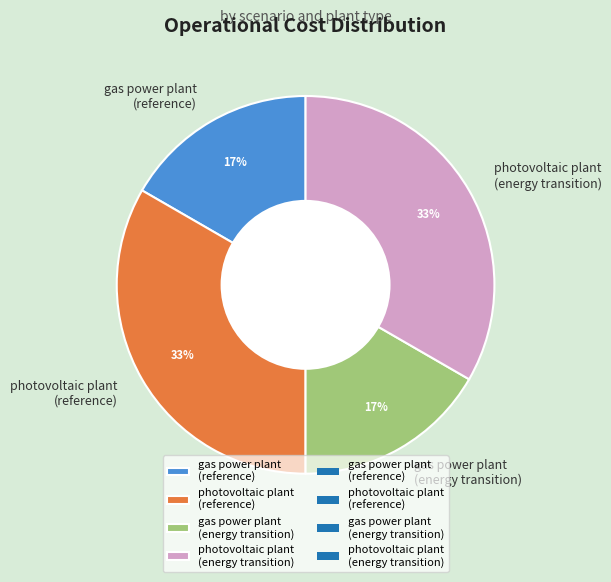

The photovoltaic plant (energy transition) slice represents 45% of the pie. True or false?

False